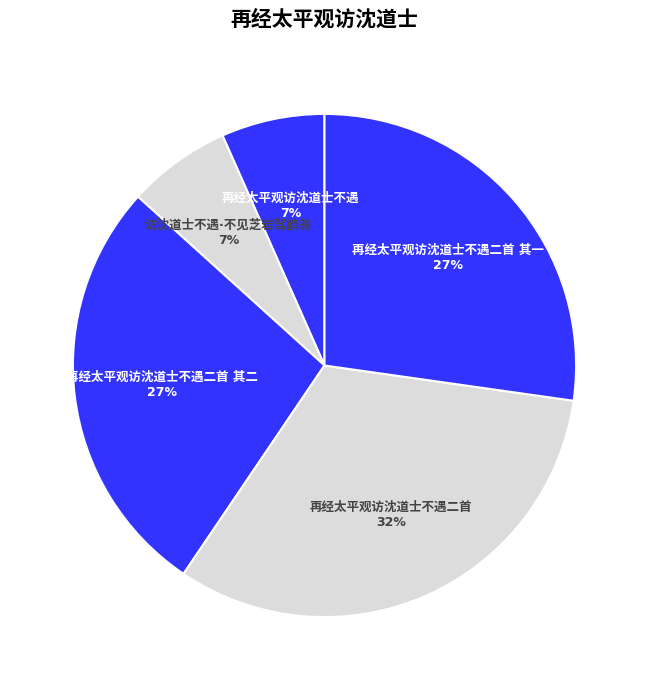

Is there any slice that represents more than half of the pie?

No